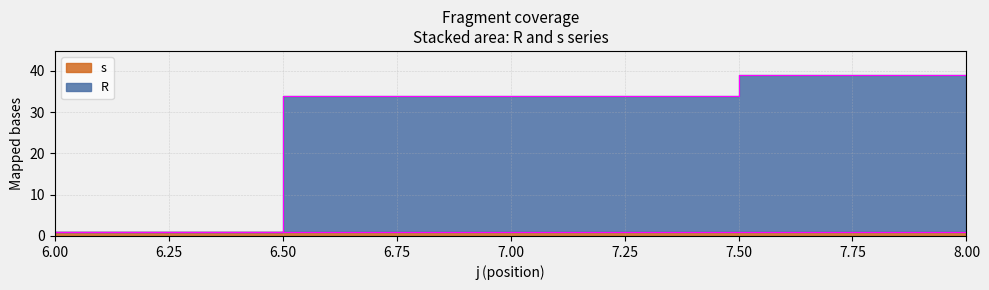

What is the change in value from 6 to 8?

+38